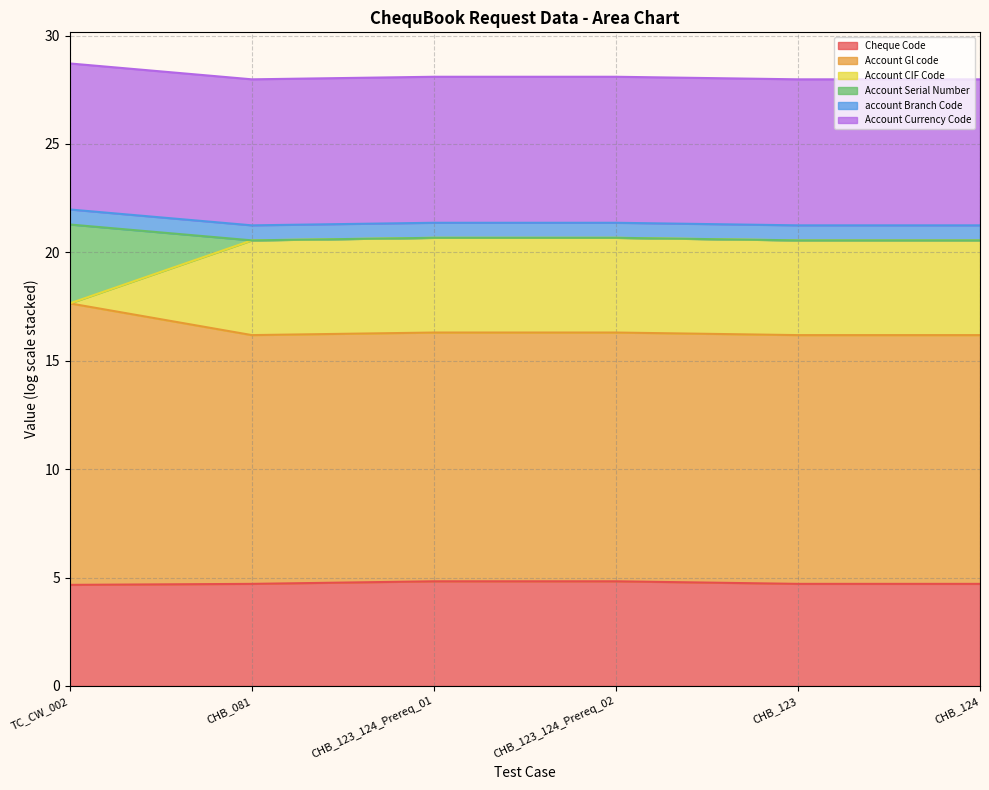

True or false: Account Gl code and Account CIF Code cross at least once.

False